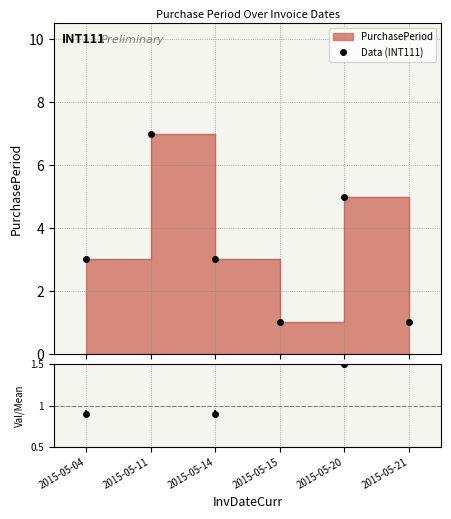

What is the minimum value shown in the chart?

1